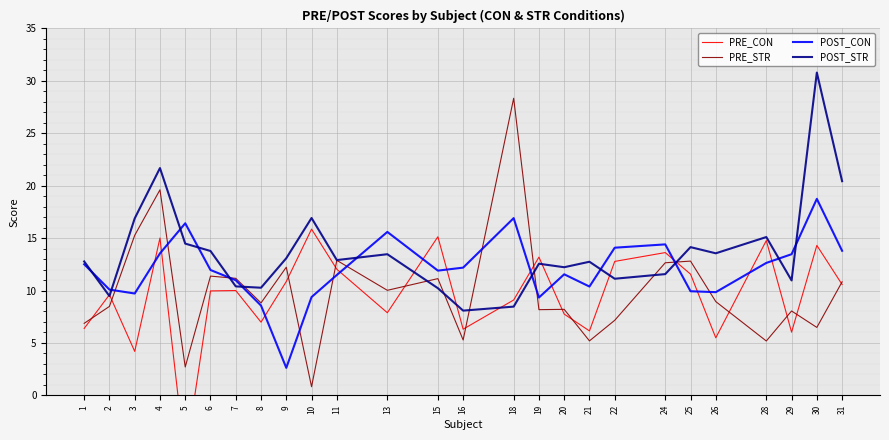

Is the value of POST_CON at 16 greater than the value of PRE_STR at 30?

Yes